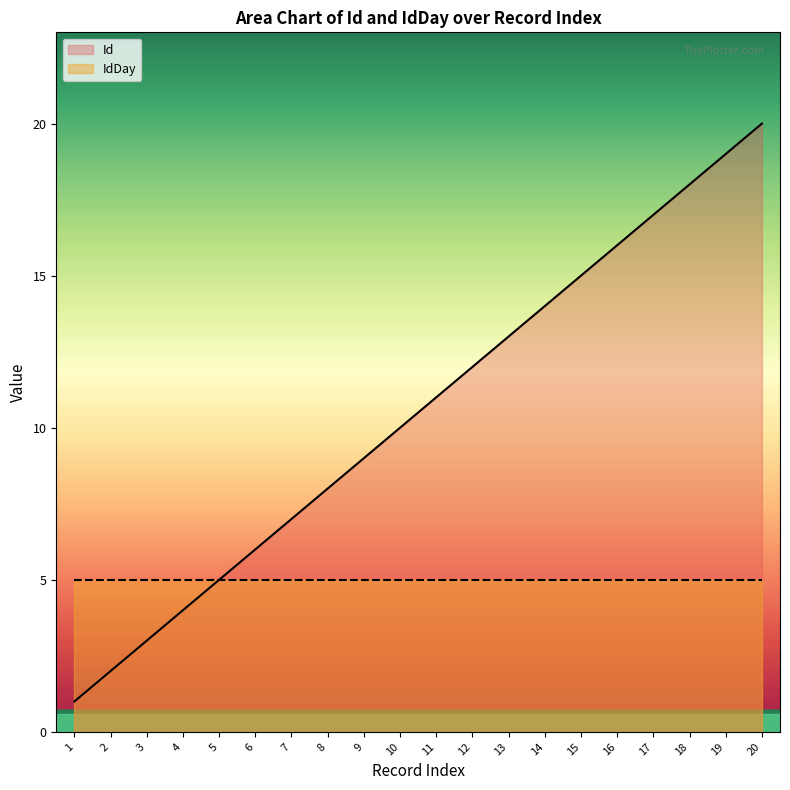

Read the value at 5.

5